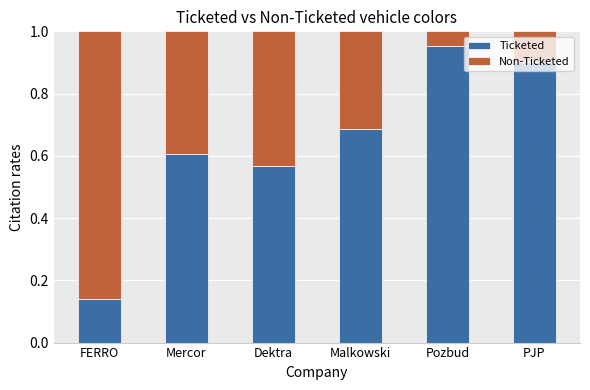

Is it true that Ticketed equals 0.6 at Mercor?

True